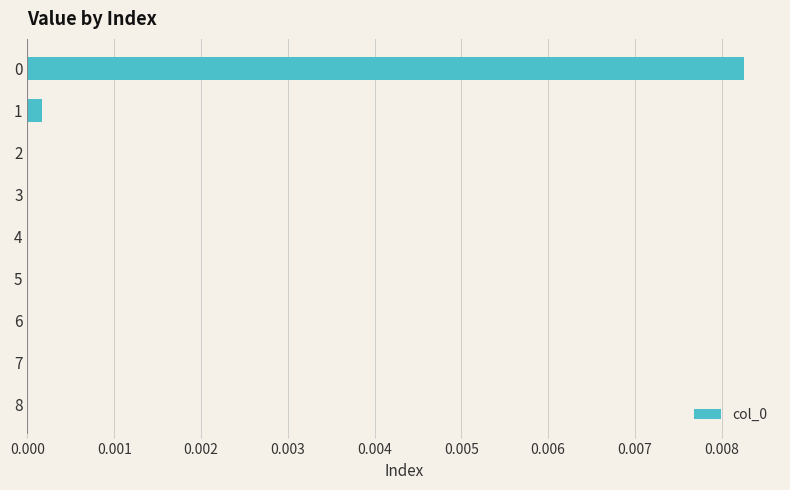

The chart shows a value of 0.0 at 5. True or false?

True